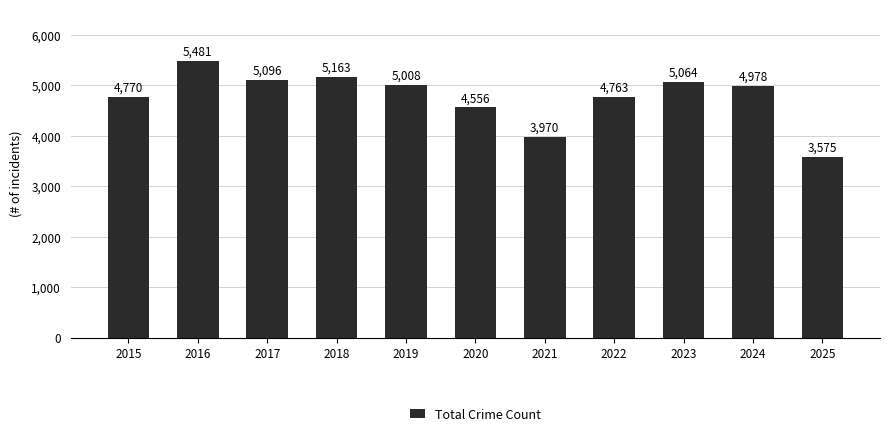

Reading left to right, what are all the values shown in this chart?

2015=4770	2016=5481	2017=5096	2018=5163	2019=5008	2020=4556	2021=3970	2022=4763	2023=5064	2024=4978	2025=3575